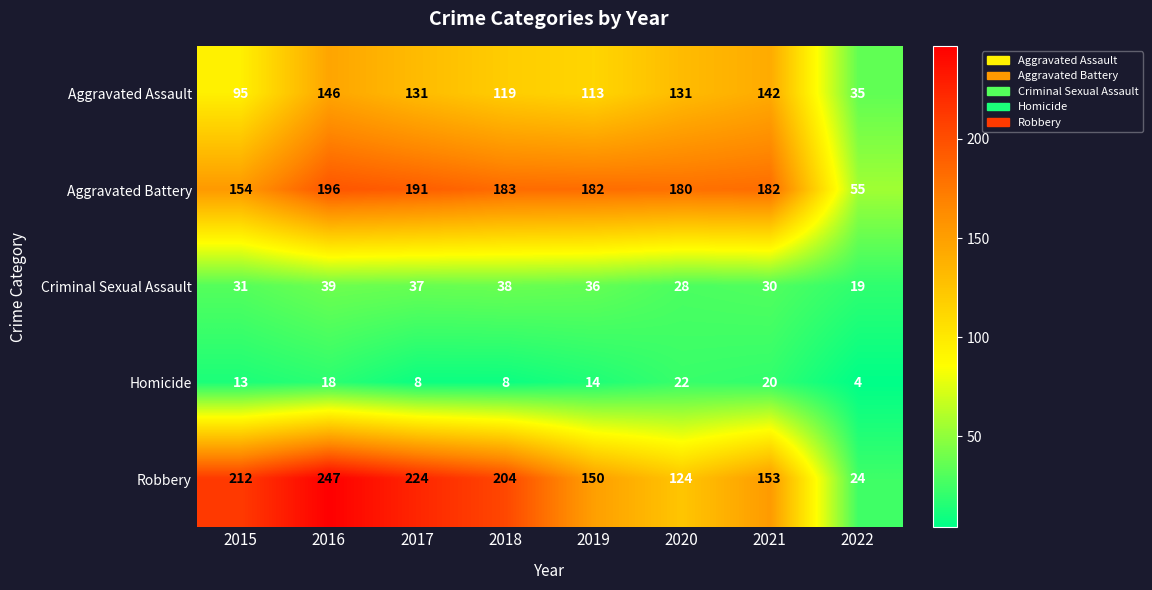

Count the Homicide values in the range 8 to 20.

6